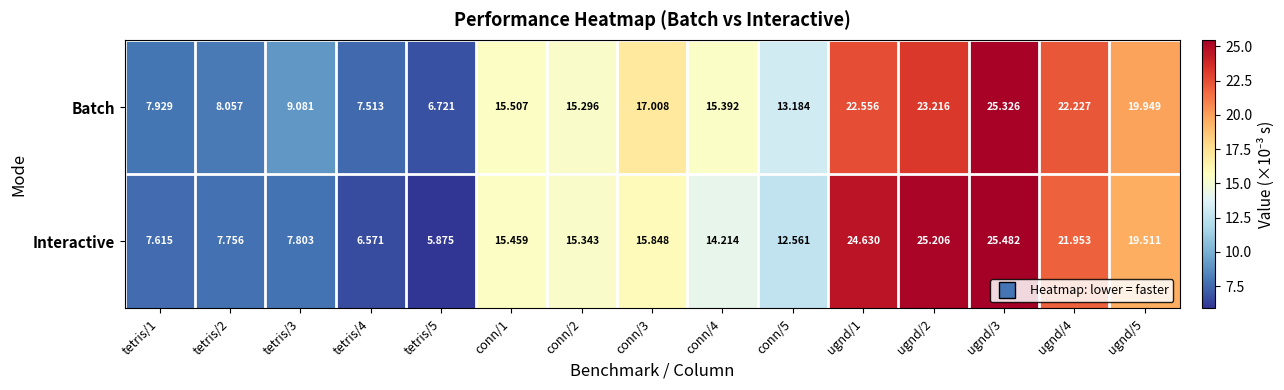

Between tetris/5 and conn/4, which series saw the biggest shift?

Batch